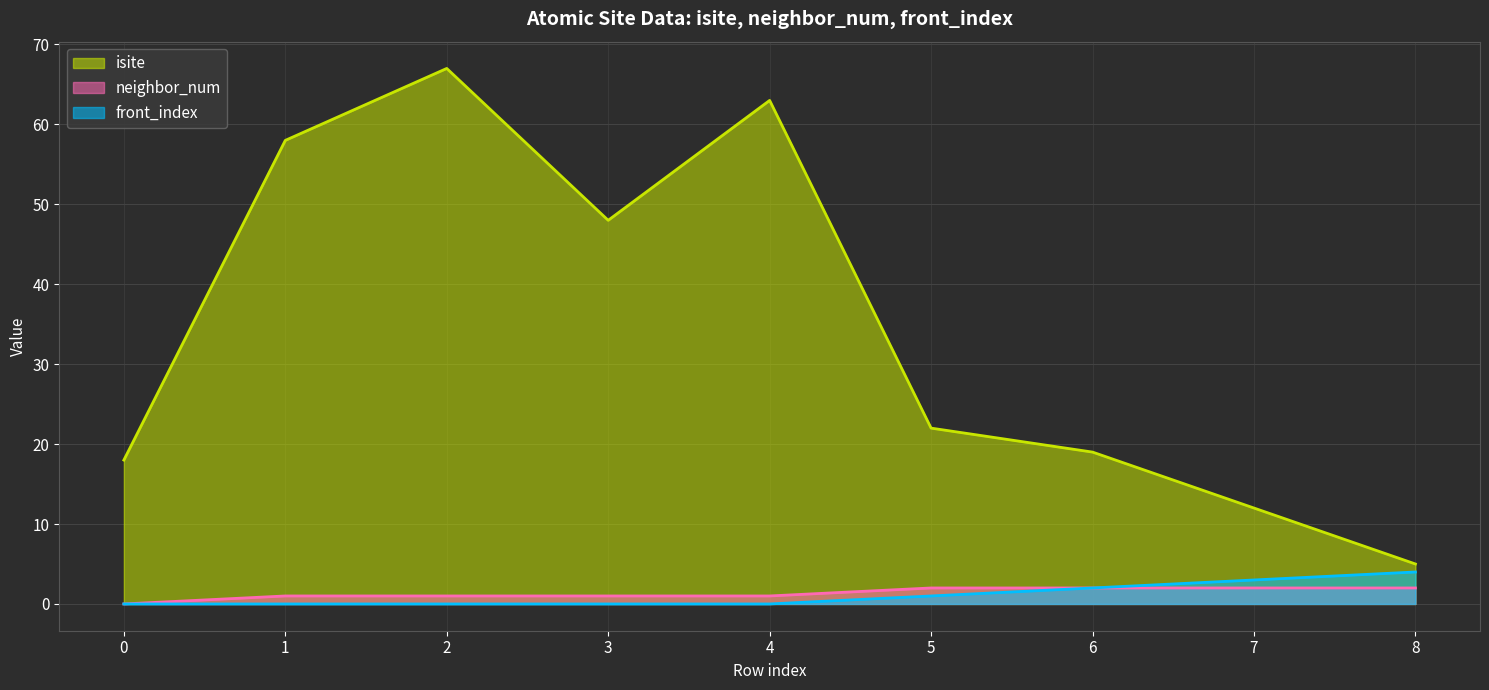

List the labels in order of isite value, smallest first.

8, 7, 0, 6, 5, 3, 1, 4, 2